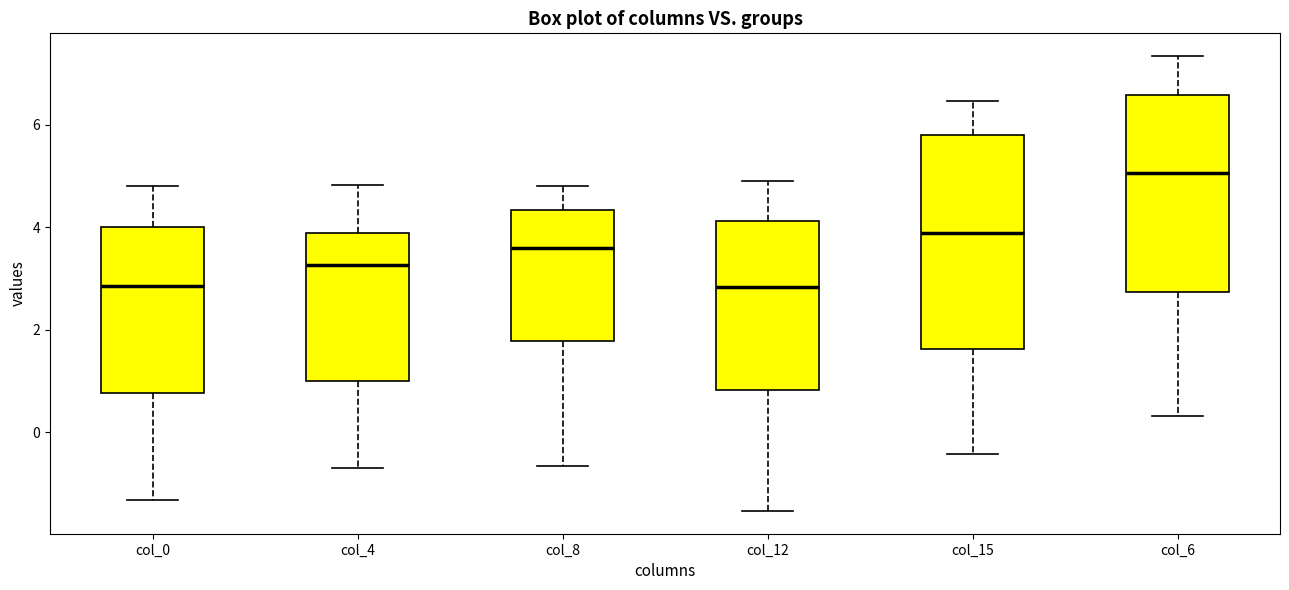

Reading left to right, transcribe this box plot: for each box, give where its median line is, the range the box spans, and where its two whiskers end, as read against the y-axis. The values are not printed on the chart, so give them approximately, as read against the axis.

col_0: median 2.8, box 0.8 to 4.0, whiskers -1.4 to 4.8
col_4: median 3.2, box 1.0 to 3.8, whiskers -0.8 to 4.8
col_8: median 3.6, box 1.8 to 4.4, whiskers -0.6 to 4.8
col_12: median 2.8, box 0.8 to 4.2, whiskers -1.6 to 5.0
col_15: median 3.8, box 1.6 to 5.8, whiskers -0.4 to 6.4
col_6: median 5.0, box 2.8 to 6.6, whiskers 0.4 to 7.4